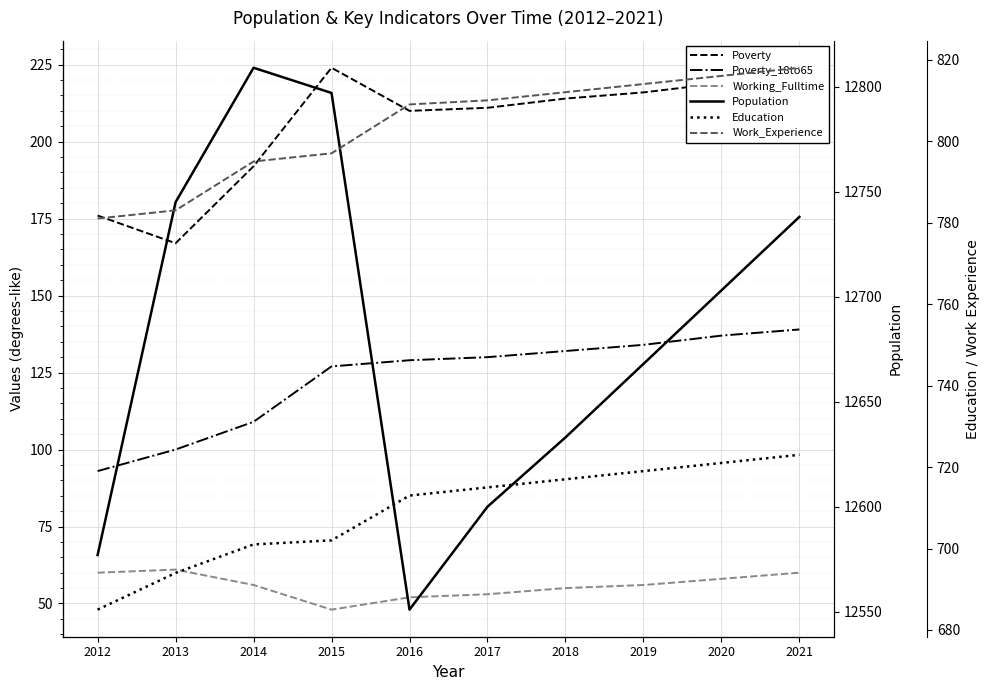

At how many categories does at least one series exceed 5754?

10